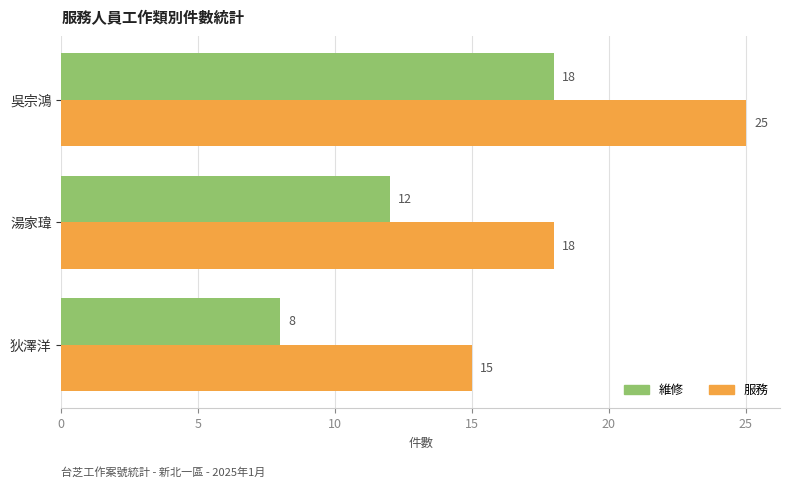

True or false: 維修 has a value of 31 at 吳宗鴻.

False